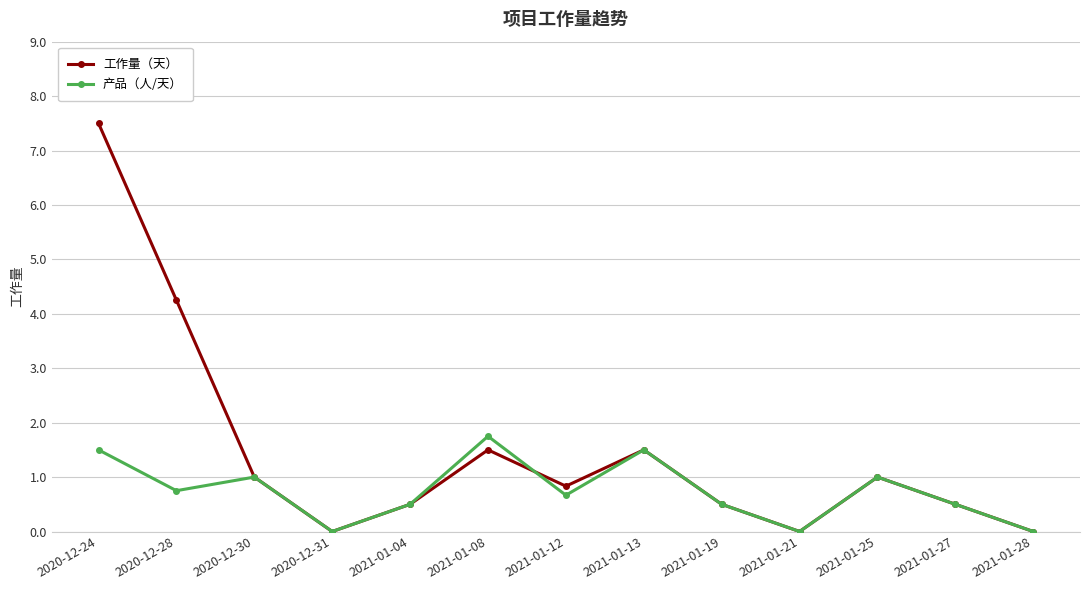

What is the difference between the maximum and minimum values in the 工作量（天） series?

7.5